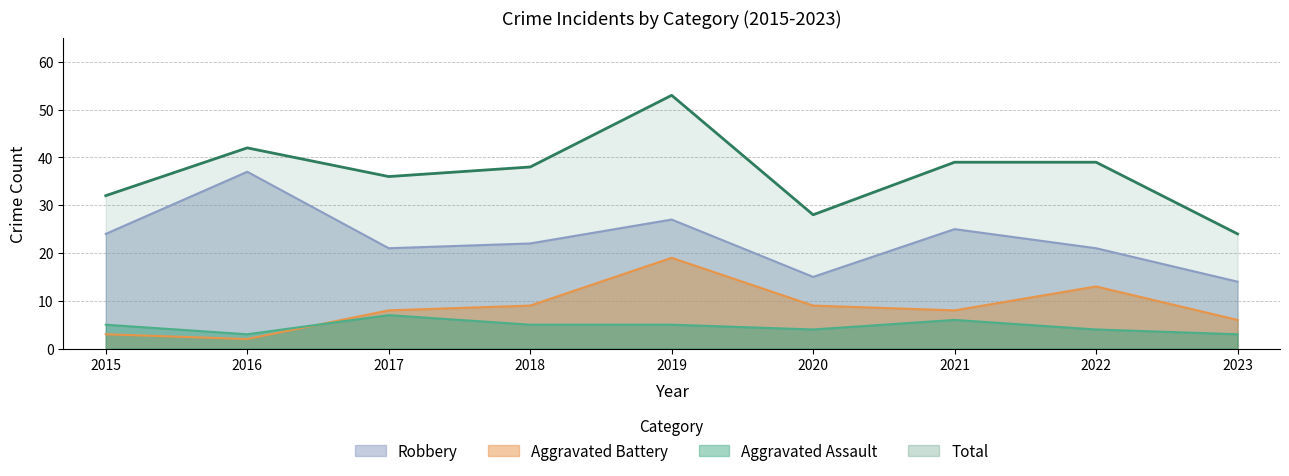

Which series has the widest spread of values?

Total